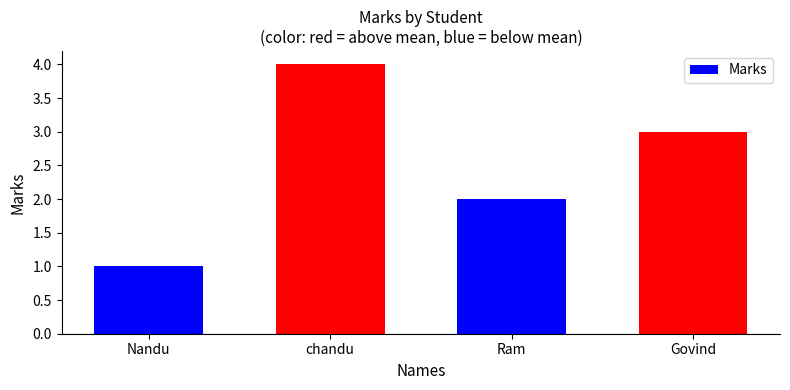

What is the difference between the values at Nandu and Ram?

1